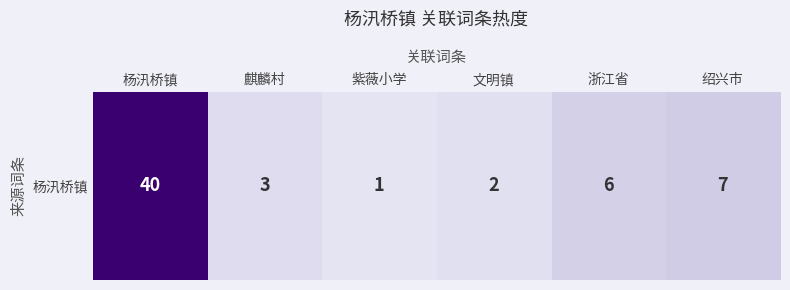

What is the sum of the values at 文明镇 and 麒麟村?

5